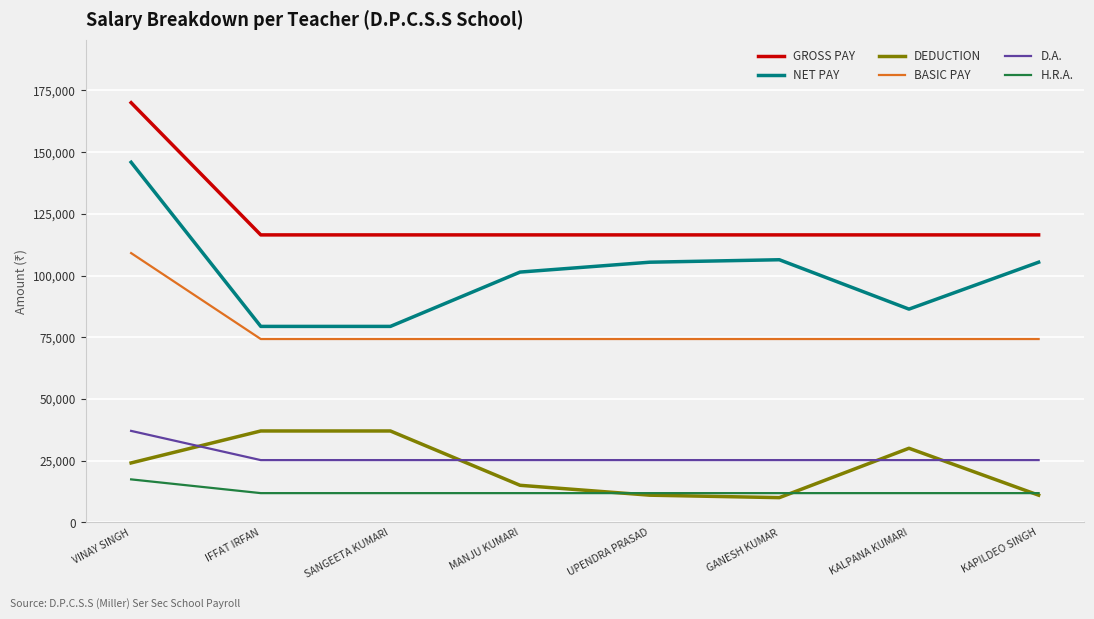

At how many categories does at least one series exceed 64002?

8